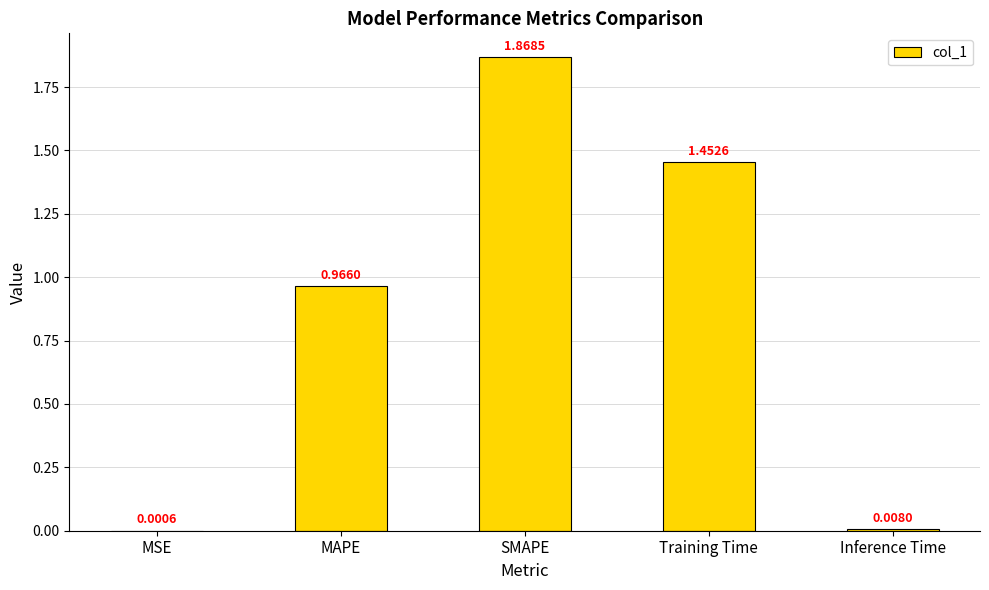

At which label is the value closest to 0?

MSE